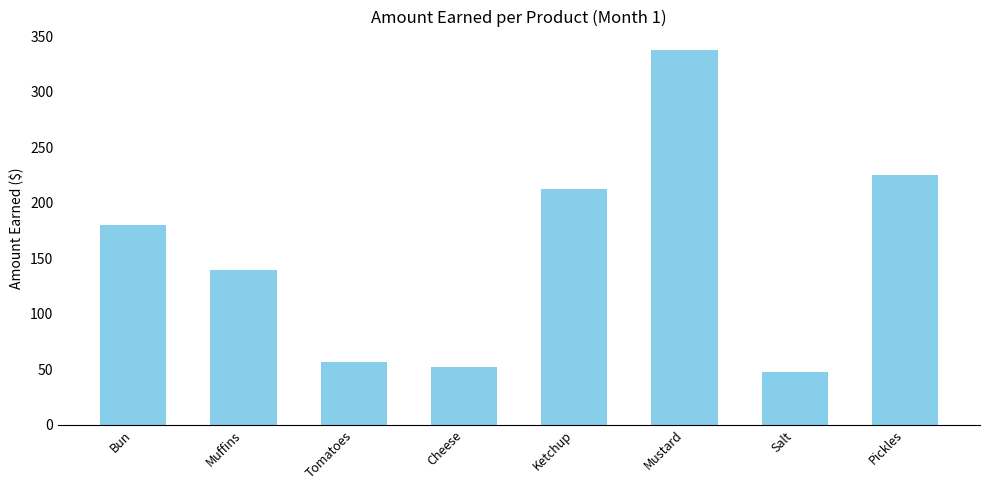

Which has a higher value, Cheese or Muffins?

Muffins